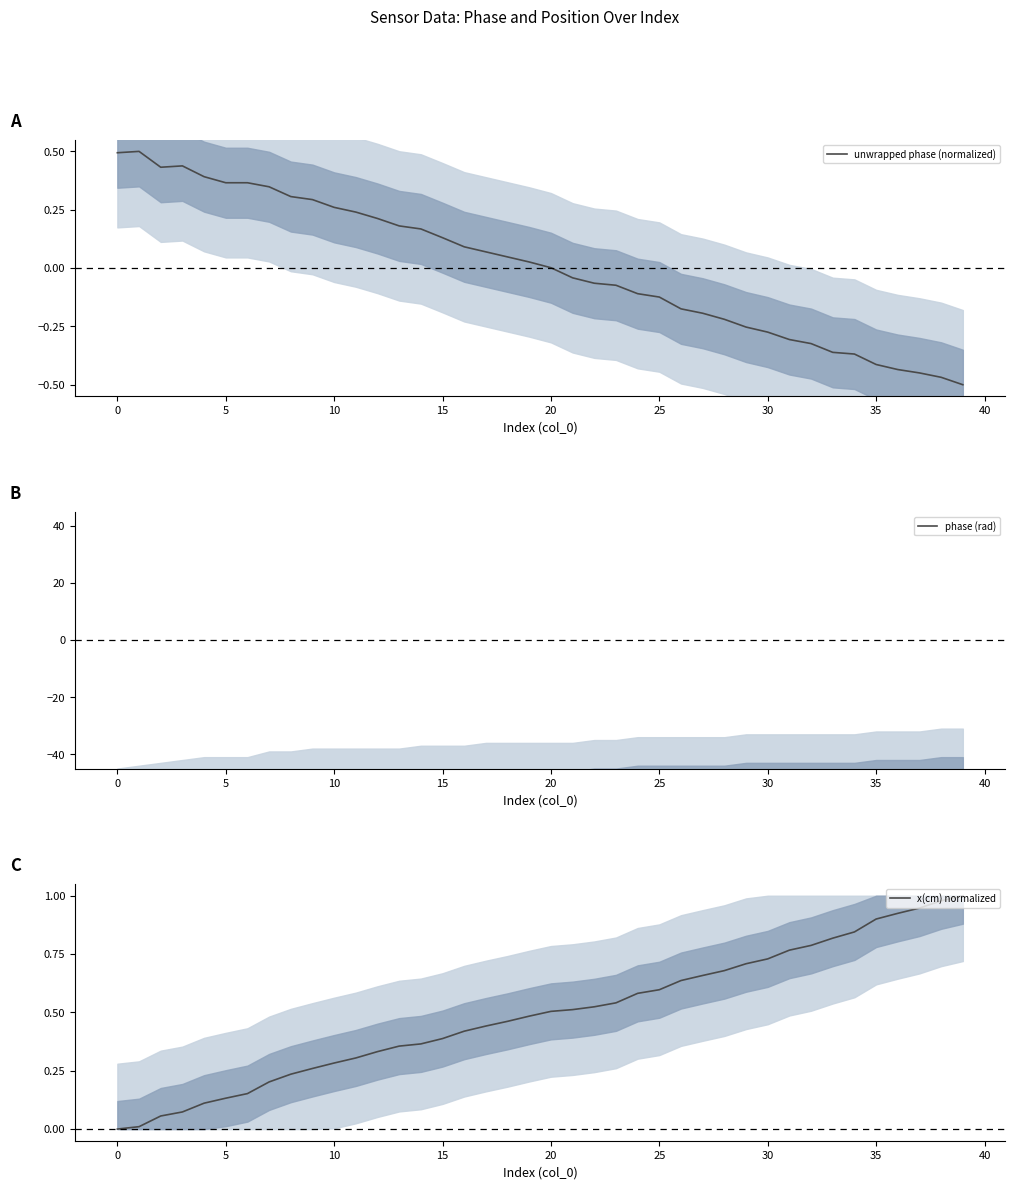

What is the sum of all x(cm) normalized values?

19.7